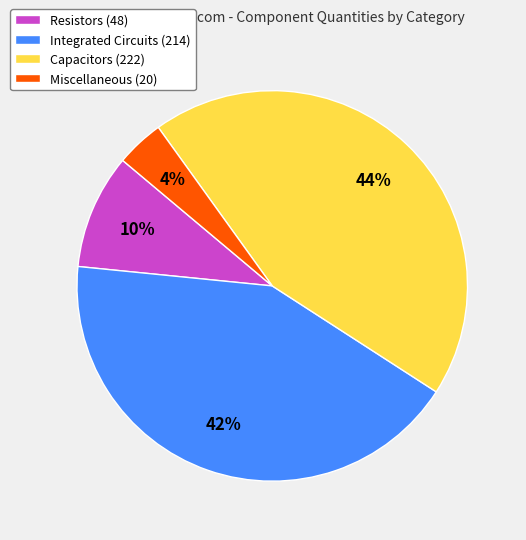

To the nearest percent, what is the average slice percentage?

25%